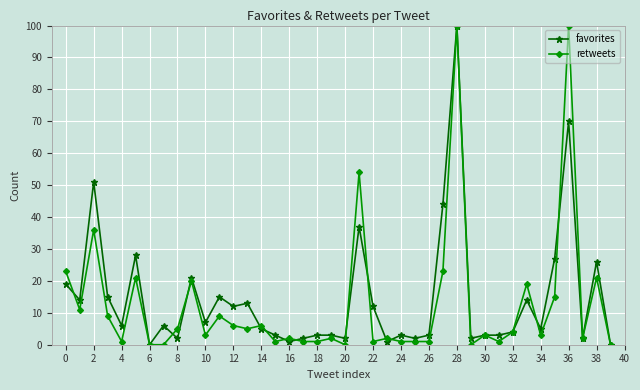

List the series in order of their overall mean, lowest first.

retweets, favorites